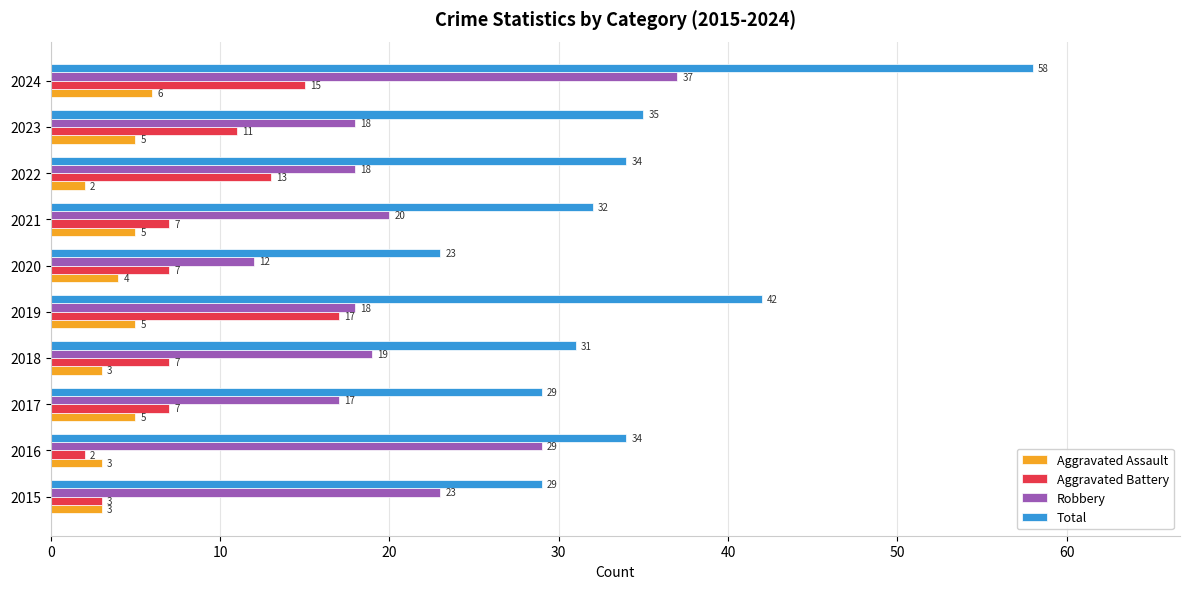

Rank the series by their maximum value, from highest to lowest.

Total, Robbery, Aggravated Battery, Aggravated Assault